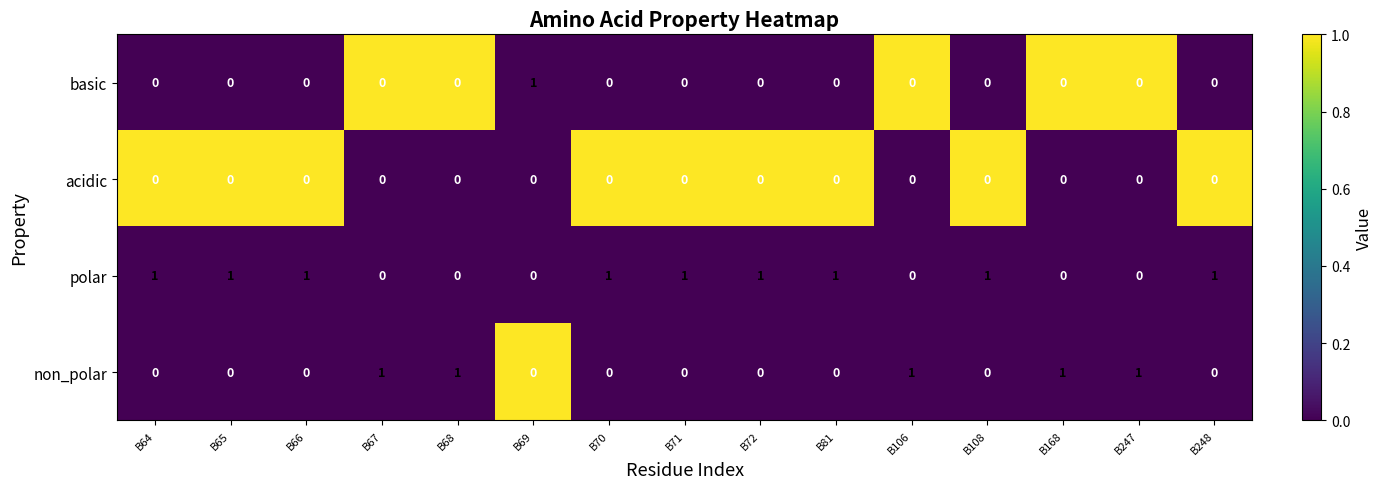

The value of basic at B67 is 0. True or false?

True